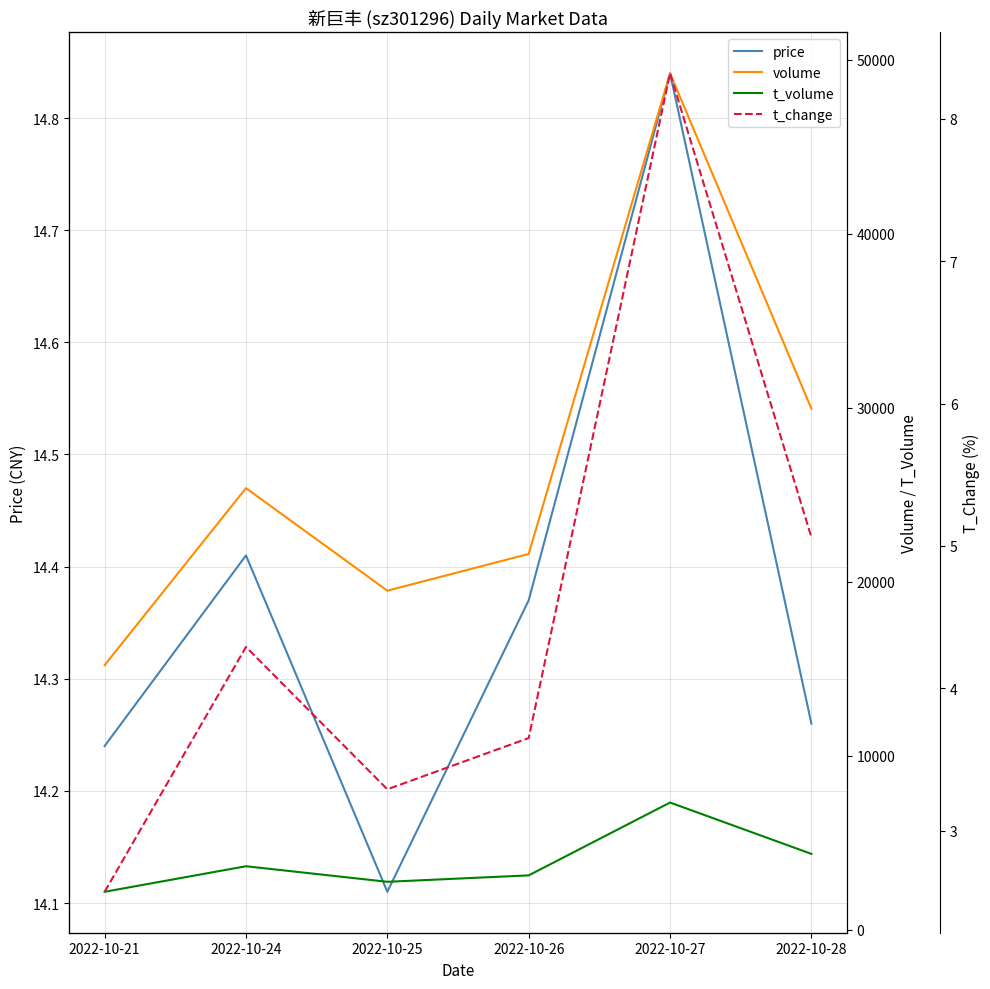

Between 2022-10-25 and 2022-10-21, which is larger?

2022-10-21